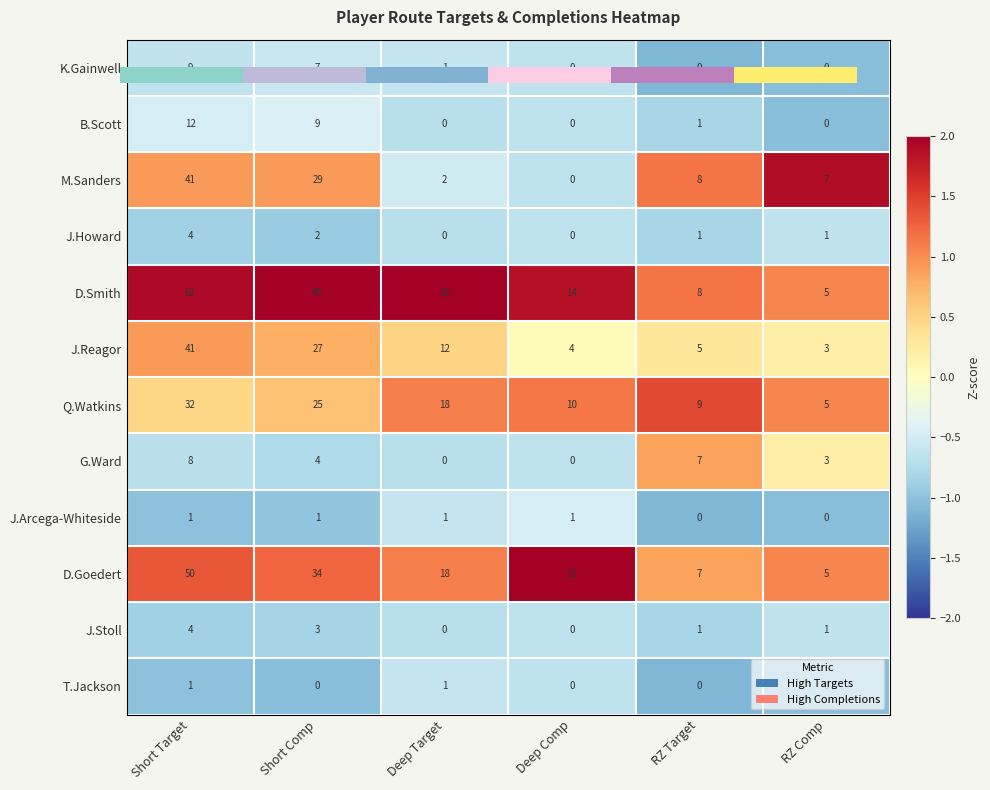

Rank the series at Short Comp from highest to lowest value.

D.Smith, D.Goedert, M.Sanders, J.Reagor, Q.Watkins, B.Scott, K.Gainwell, G.Ward, J.Stoll, J.Howard, J.Arcega-Whiteside, T.Jackson